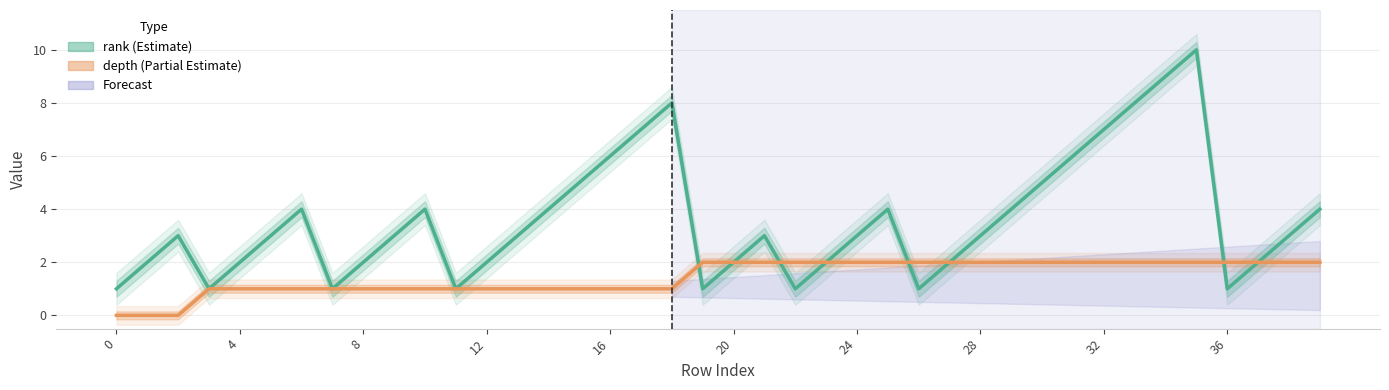

What is the sum of the rank values at 24 and 19?

4